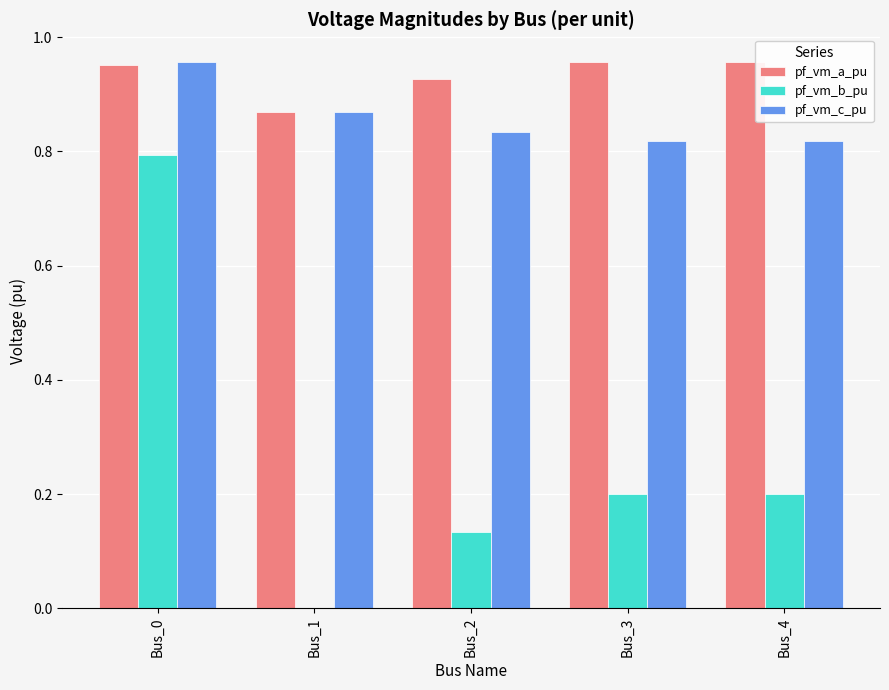

The value of pf_vm_b_pu at Bus_0 is 0.8. True or false?

True